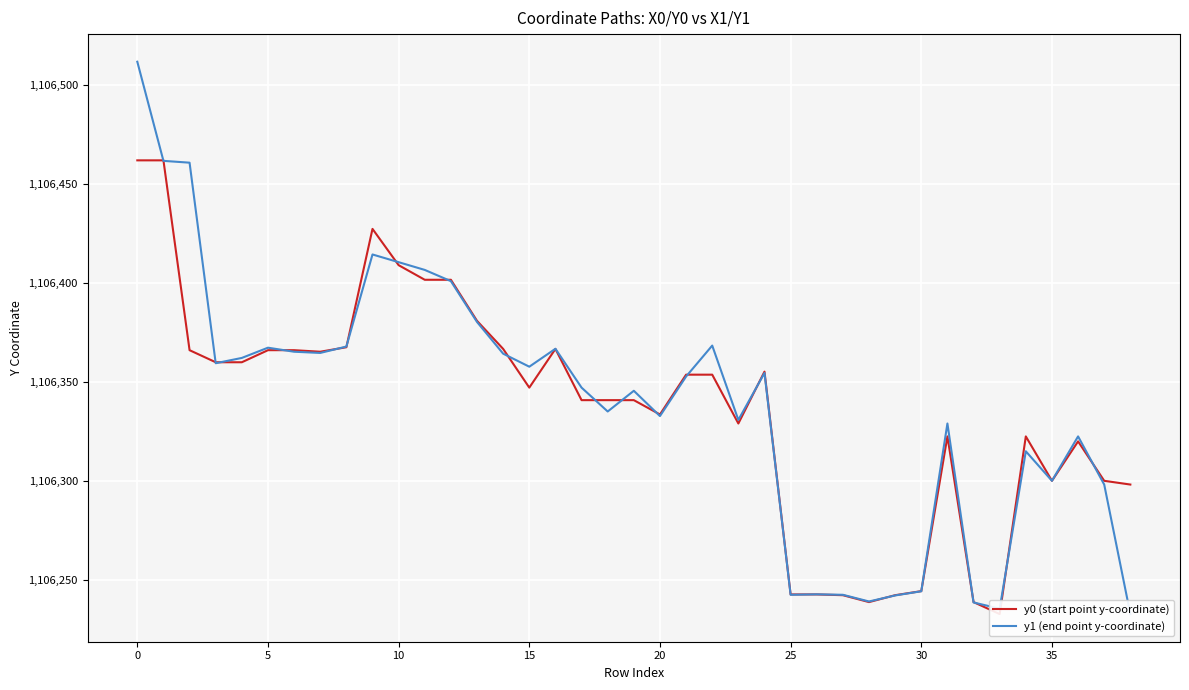

How many lines are shown in the chart?

2